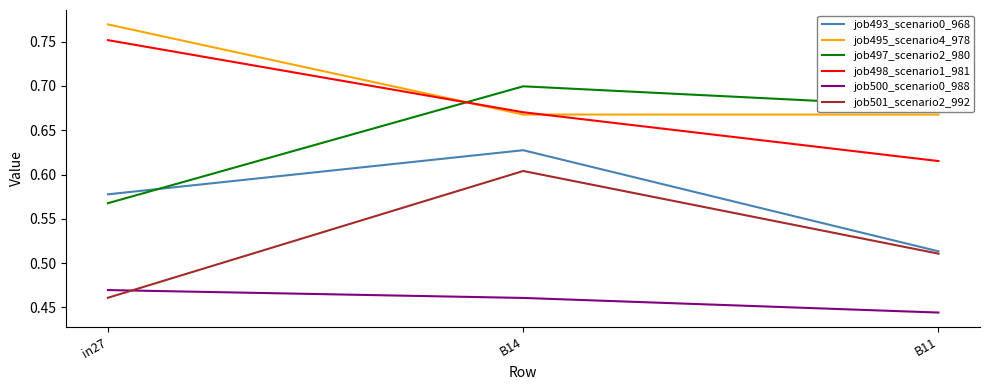

What position from the left is B14?

2